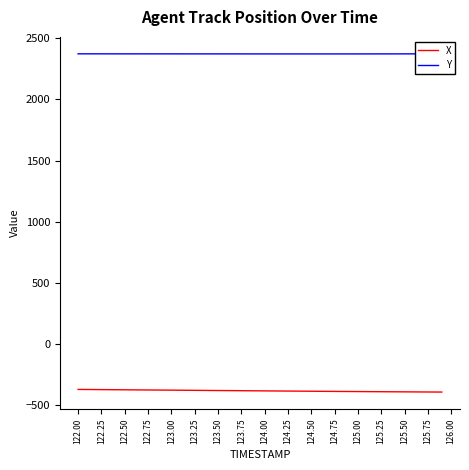

True or false: Y and X cross at least once.

False